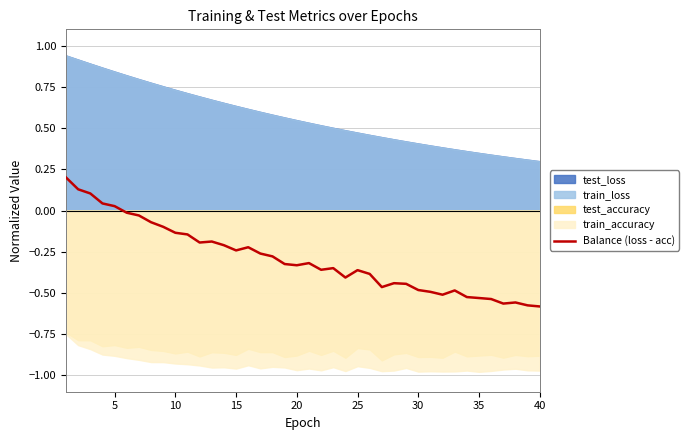

The chart shows a value of -0.4 at 16. True or false?

False